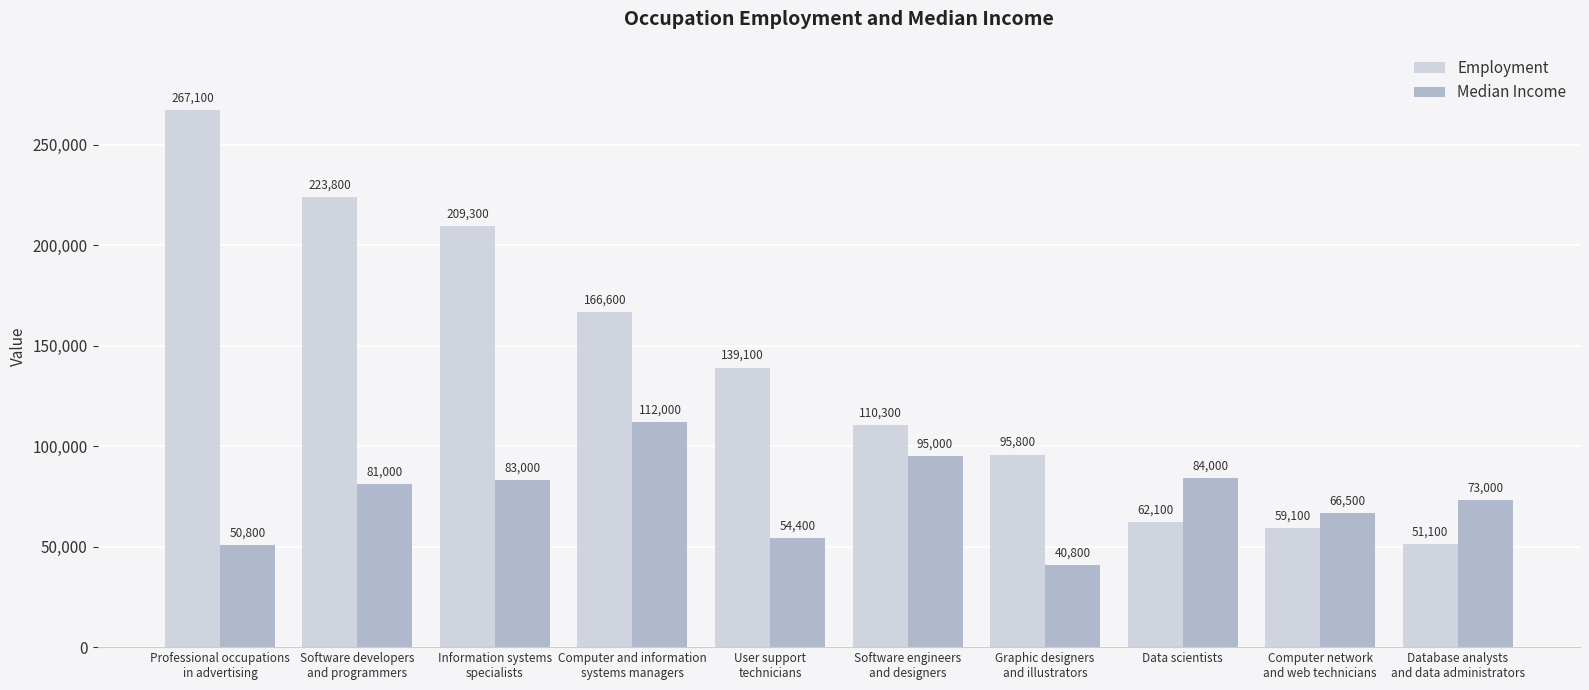

At which category is the sum across all series the highest?

Professional occupations
in advertising